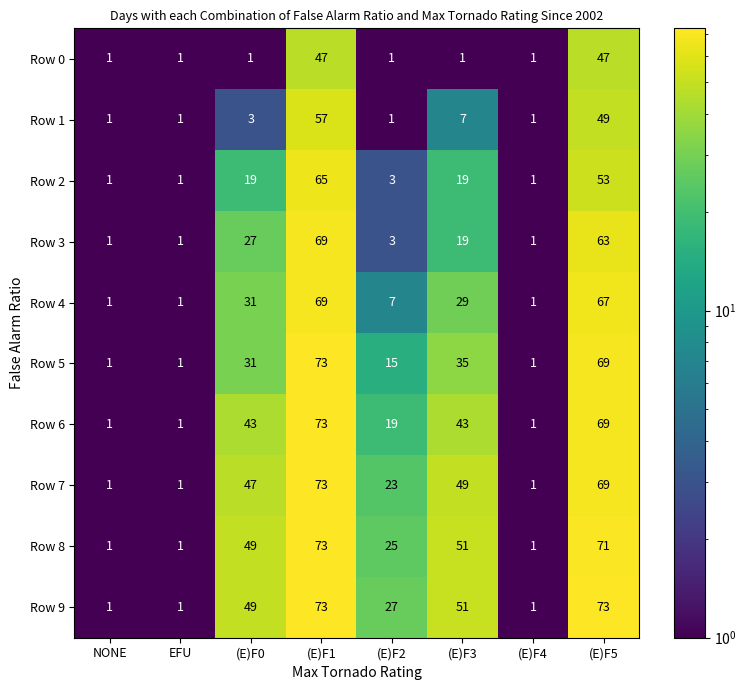

Which series changed the most between (E)F4 and (E)F5?

Row 9